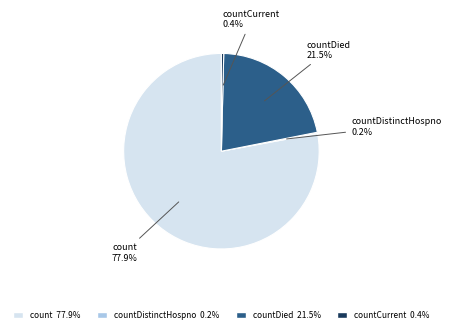

Which category has the biggest portion of the pie?

count 77.9%